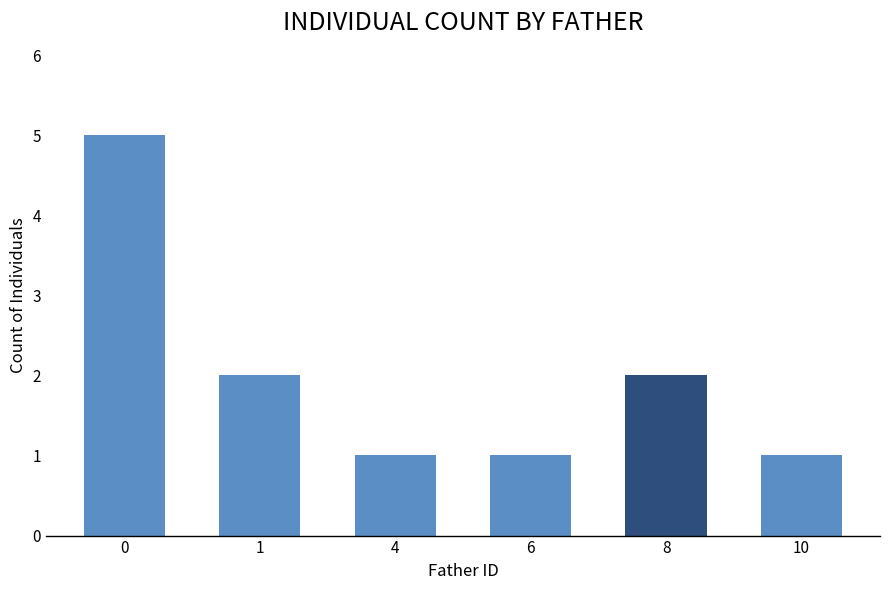

Reading left to right, extract all data points from this chart.

0=5	1=2	4=1	6=1	8=2	10=1